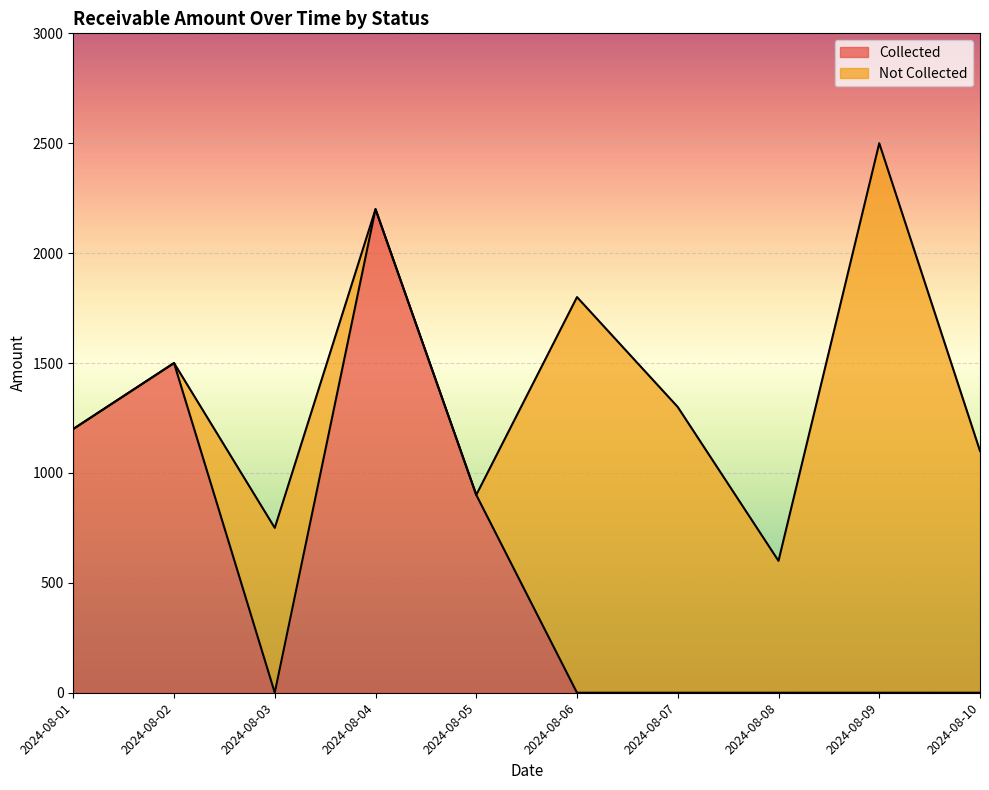

What is the change in value from 2024-08-02 to 2024-08-07?

-1500